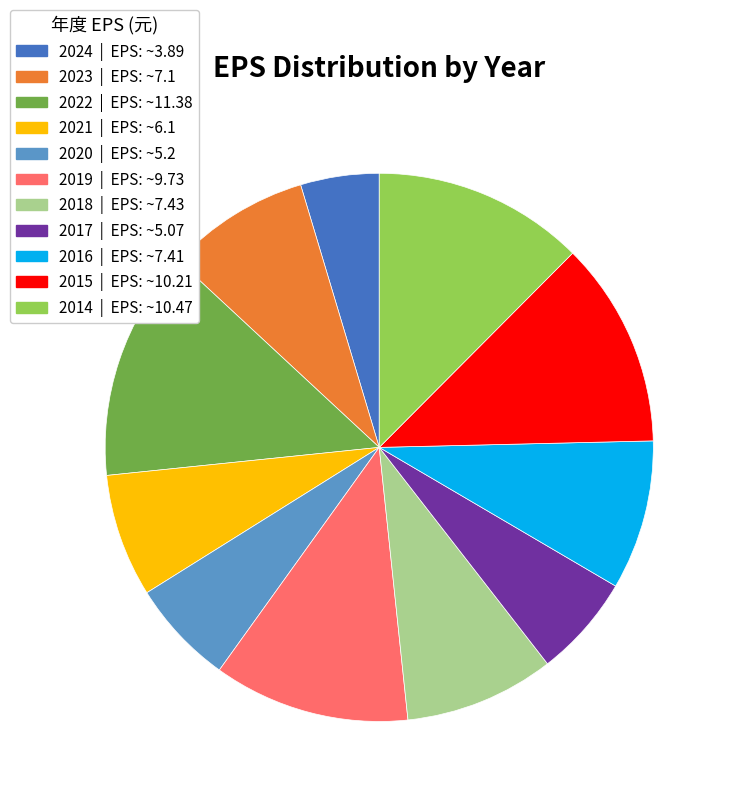

Is there a majority slice in this chart?

No